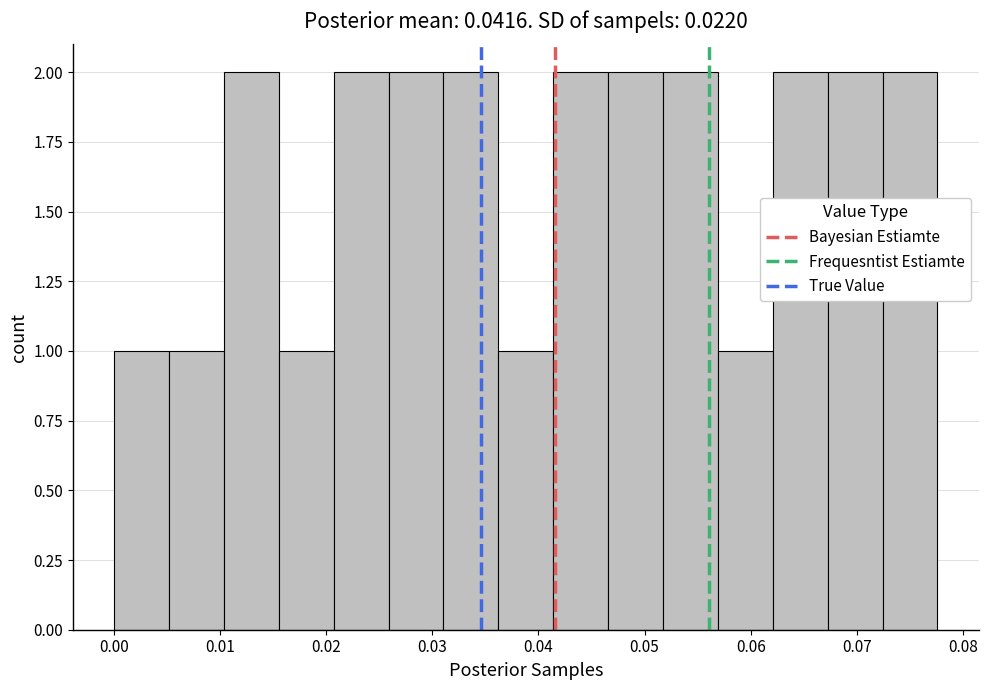

What is the height of the bar covering 0.072 to 0.078 on the x-axis? Neither the bar edges nor the heights are printed on the chart, so give them approximately, as read against the axes.

2